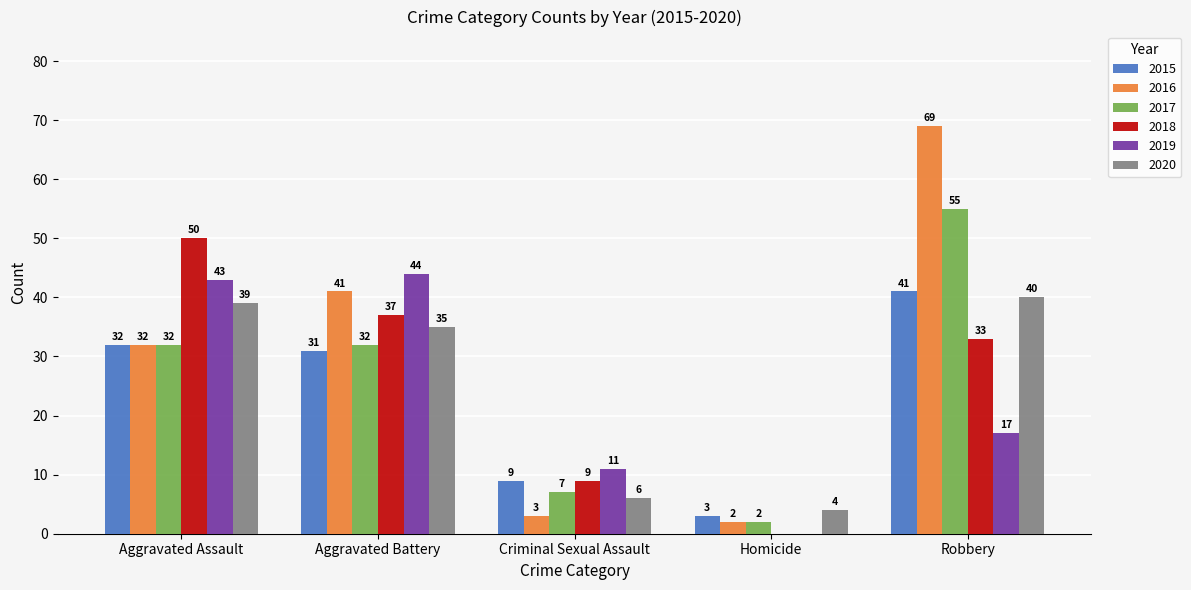

The value of 2018 at Criminal Sexual Assault is 9. True or false?

True